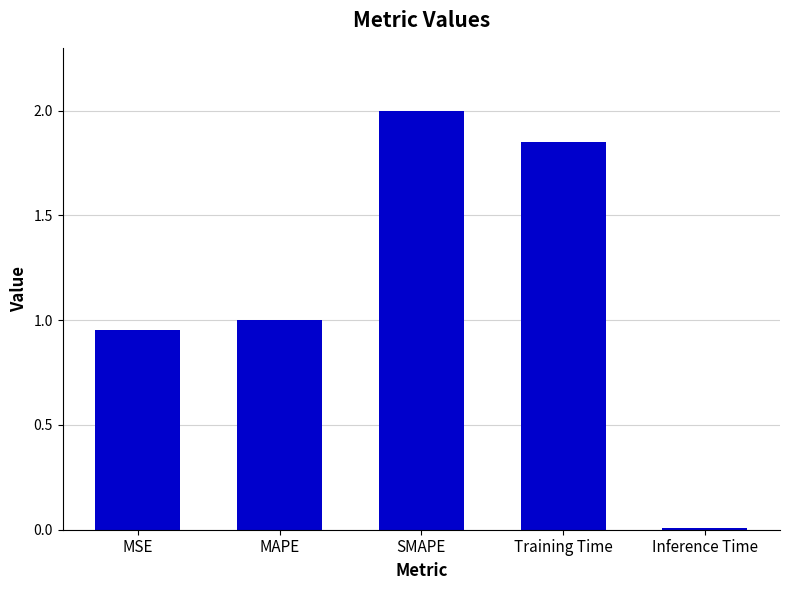

Where does the data first go above 1?

MAPE